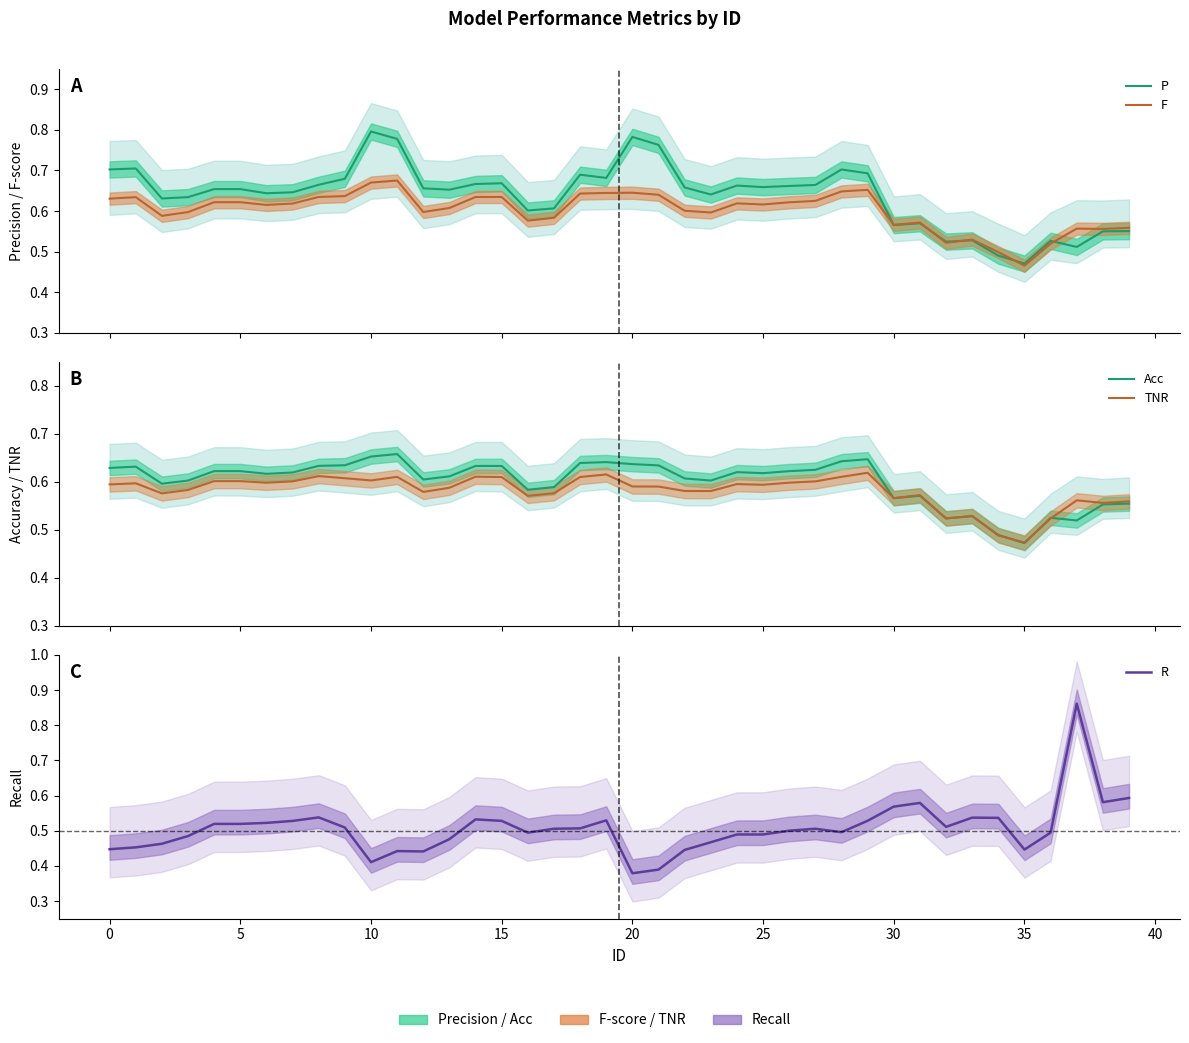

What are all the series names shown in the legend?

P, F, Acc, TNR, R